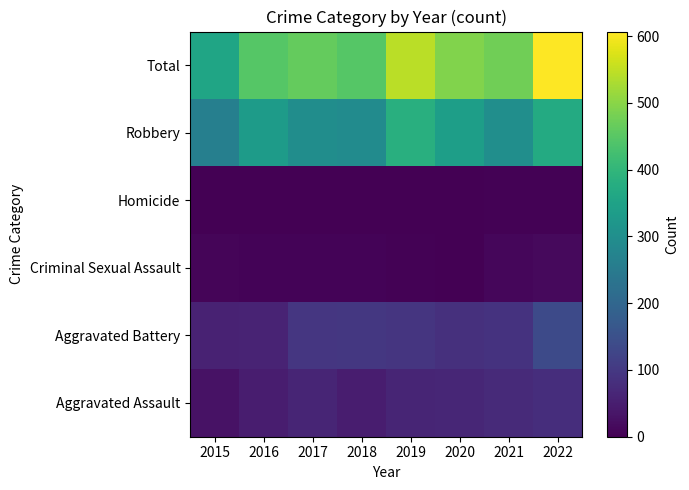

Between 2018 and 2017, which is larger?

2017